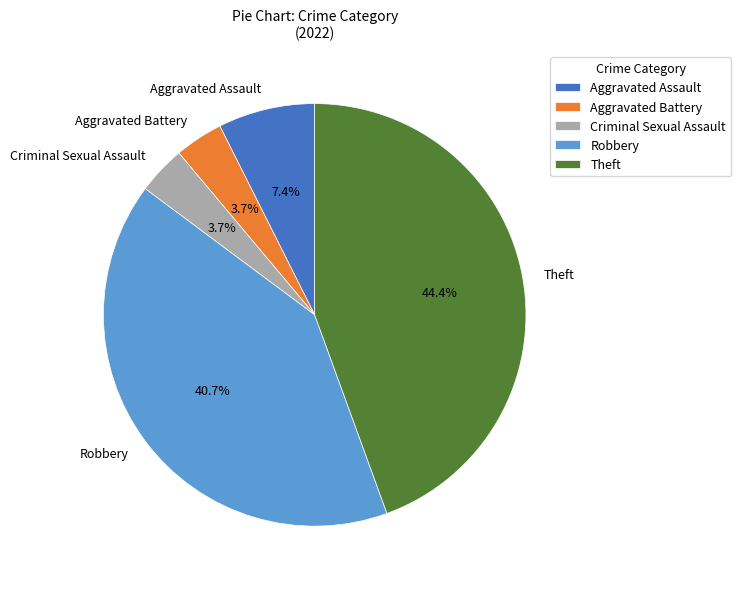

Count the number of slices in the pie.

5